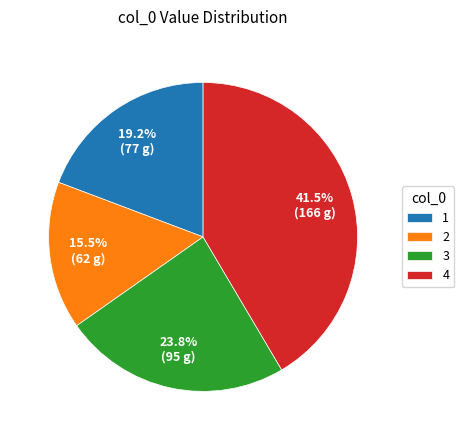

Approximately how many times larger is the value at 3 compared to 4?

0.6